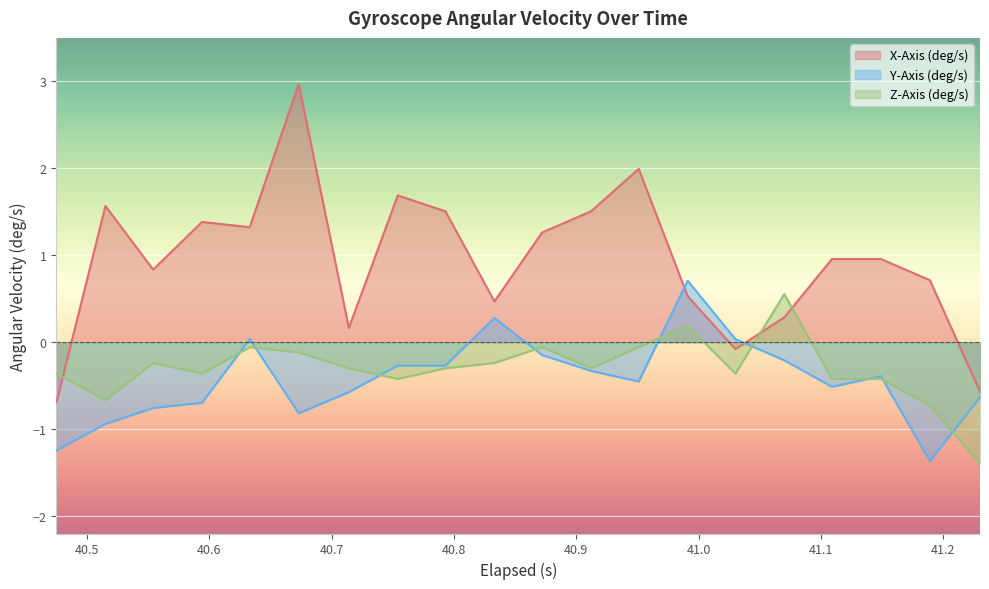

What is the minimum value shown in the chart?

-1.4